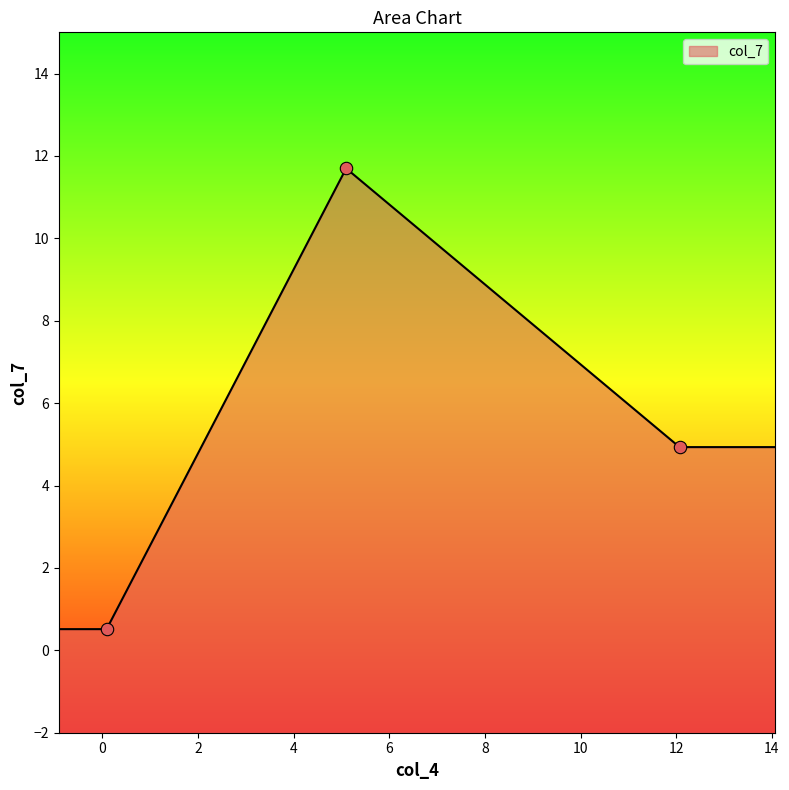

What is the change in value from 0.0925025 to 5.10032?

+11.2